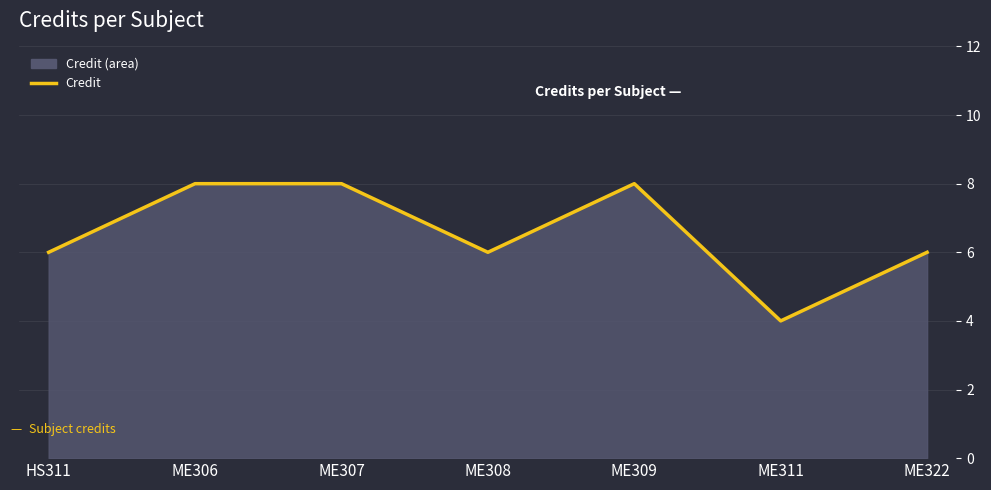

Is it true that the value at ME308 is 6?

True